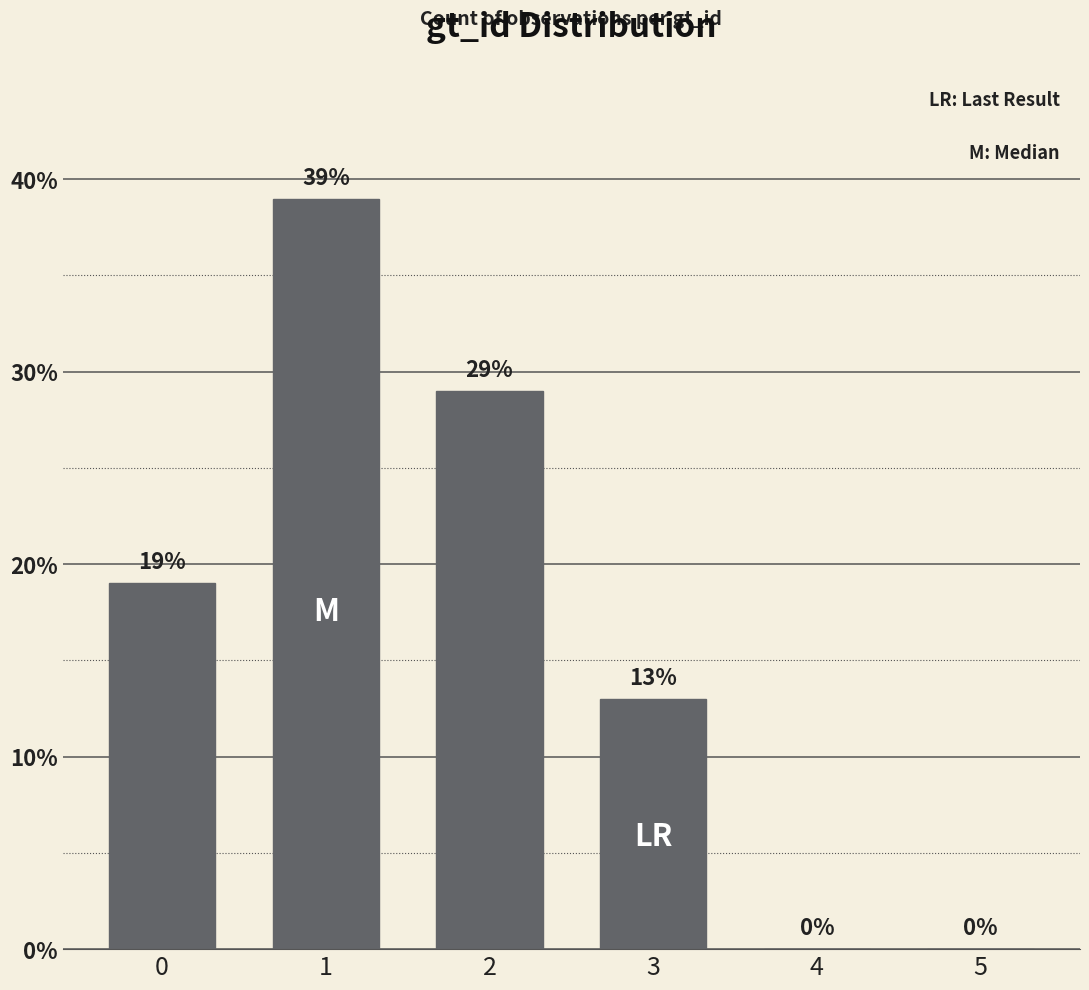

Count the number of categories in the chart.

6